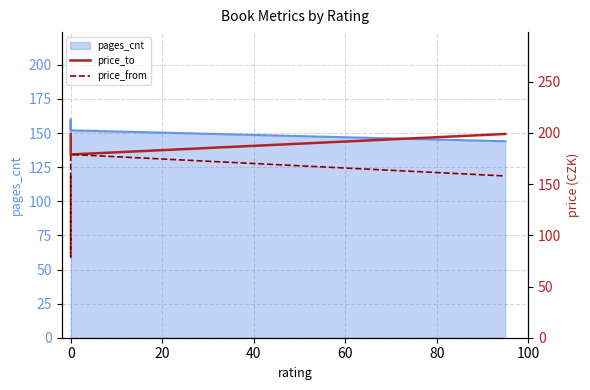

True or false: price_to and price_from cross at least once.

False